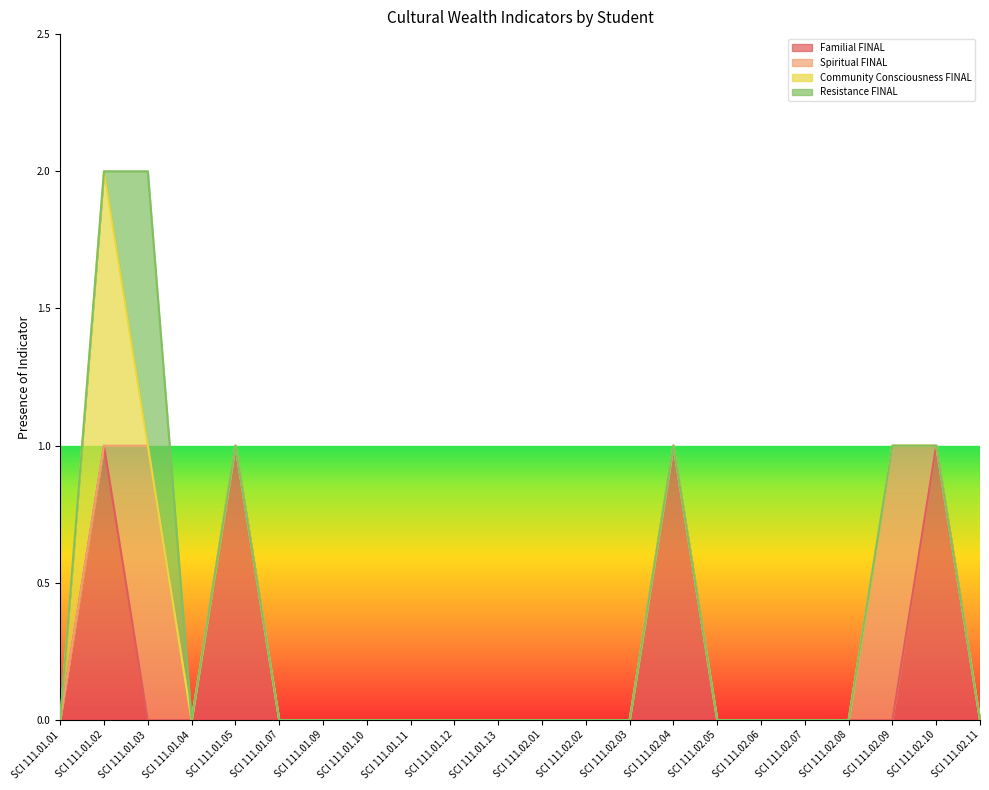

At which label is Familial FINAL closest to 0?

SCI 111.01.01